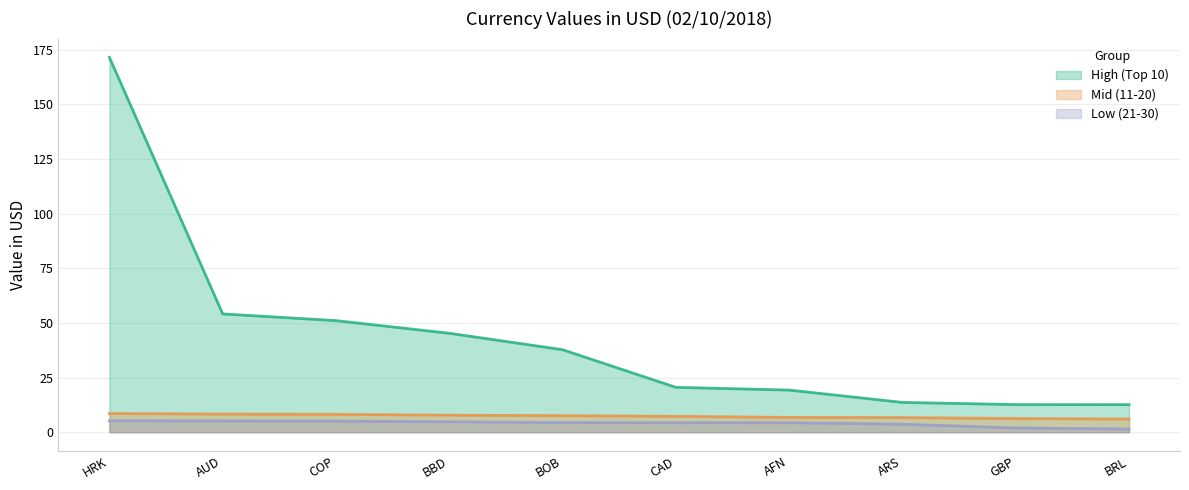

Where does the High (Top 10) series first go above 37?

HRK